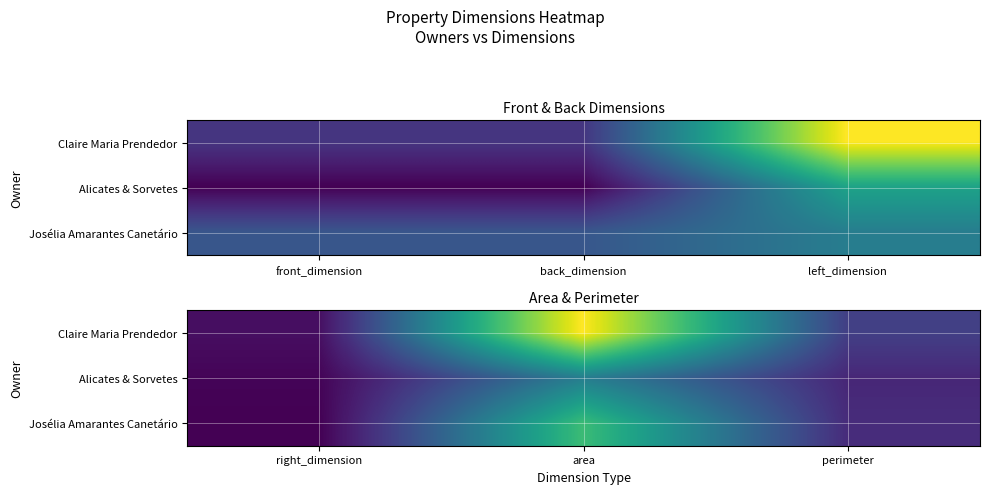

True or false: Josélia Amarantes Canetário has a value of 32 at right_dimension.

False